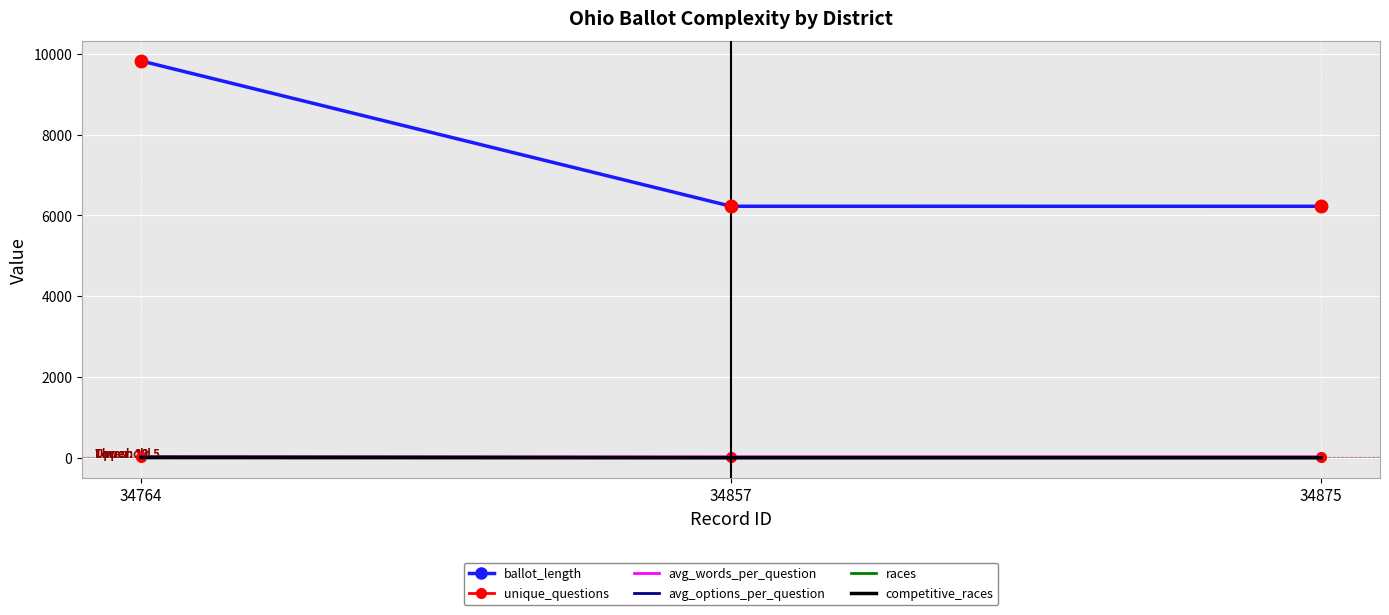

At which category is the sum across all series the highest?

34764